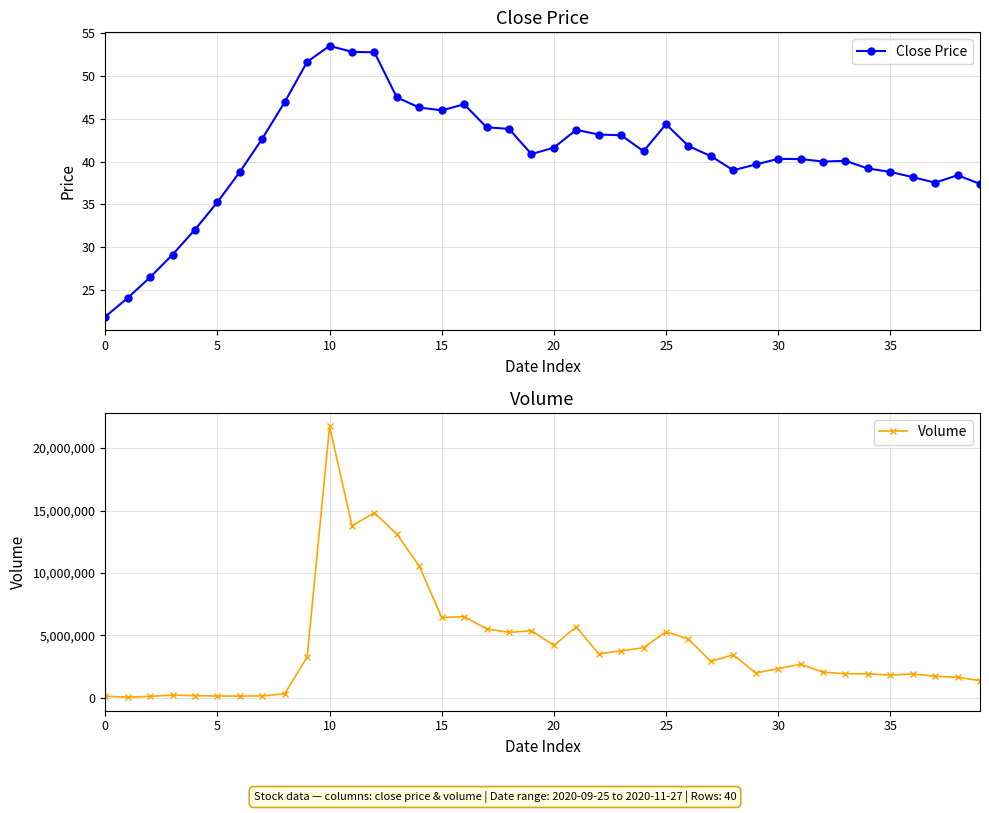

Where is the first local maximum for Close Price?

10